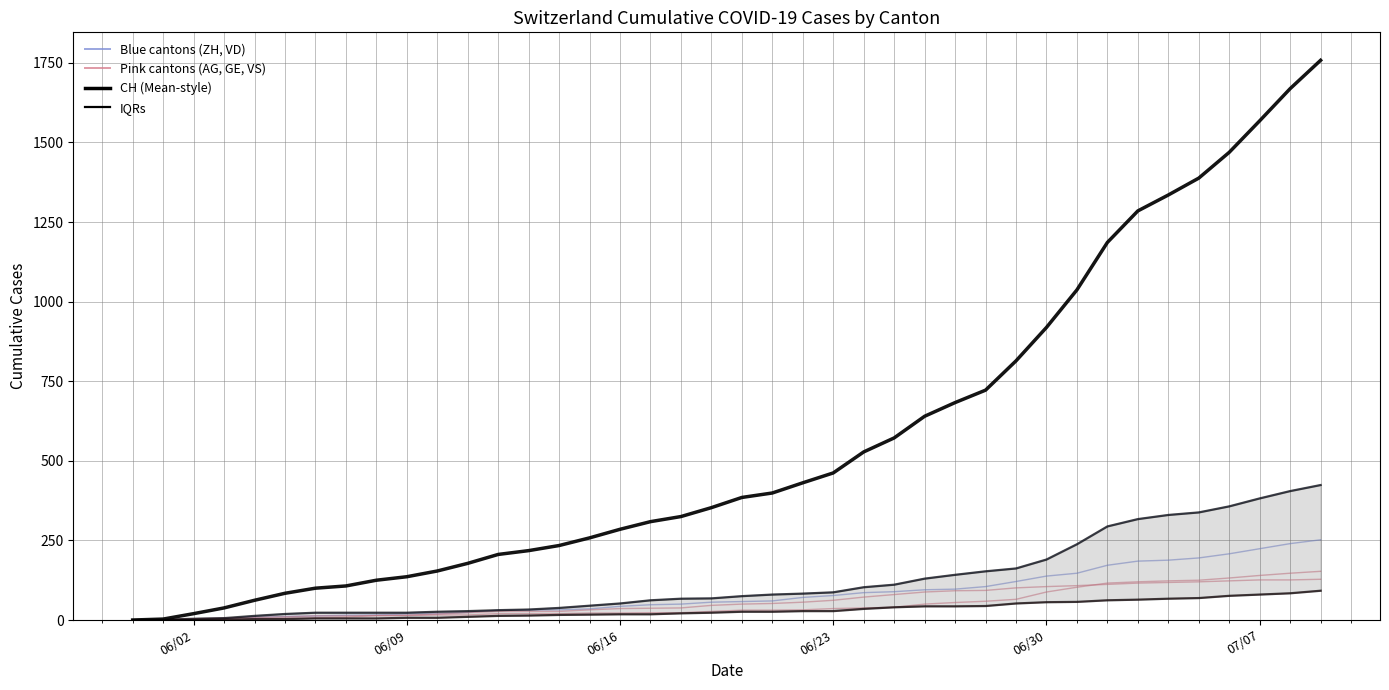

True or false: ZH has more than 0 interior local peaks.

False